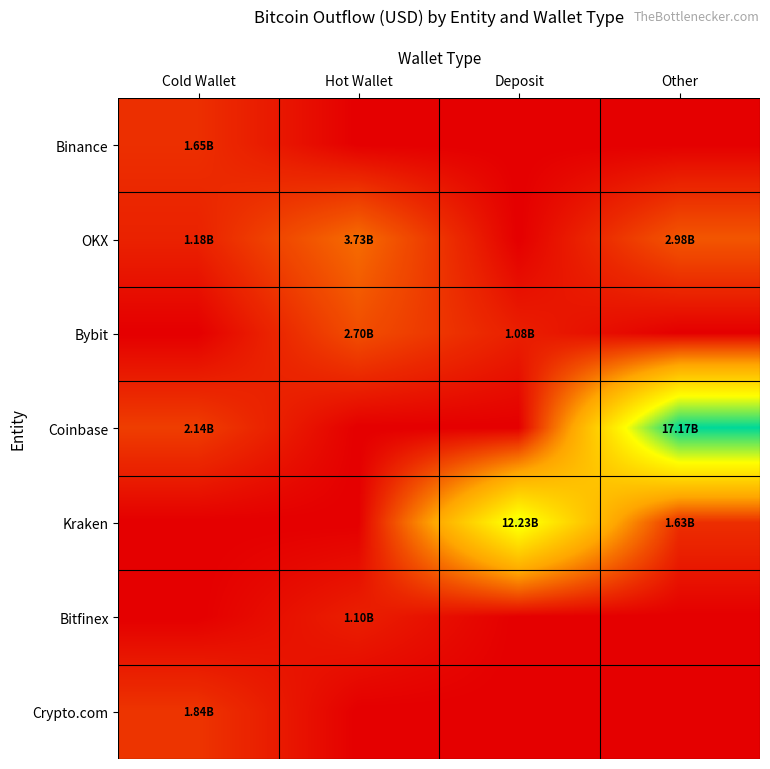

Which has a higher value, Deposit or Other?

Deposit